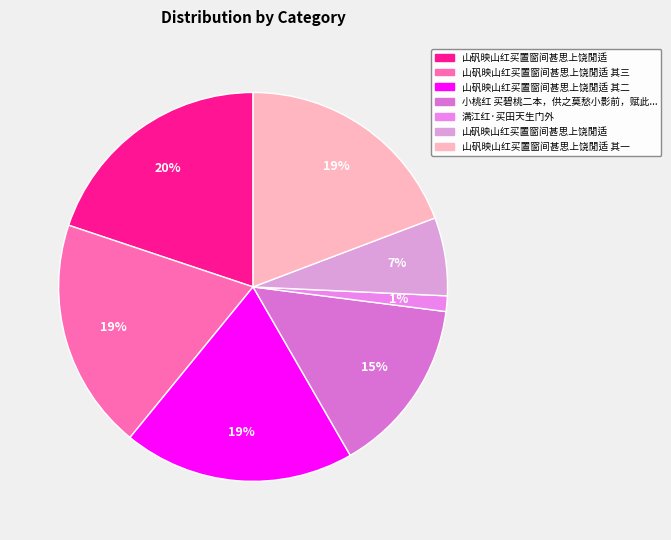

How many segments does this pie chart have?

7